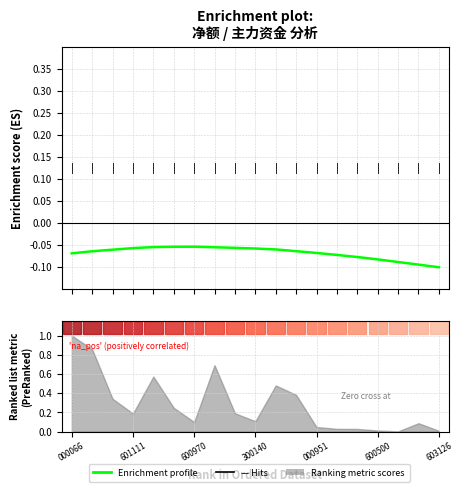

At which category does the chart reach its minimum across all series?

603126